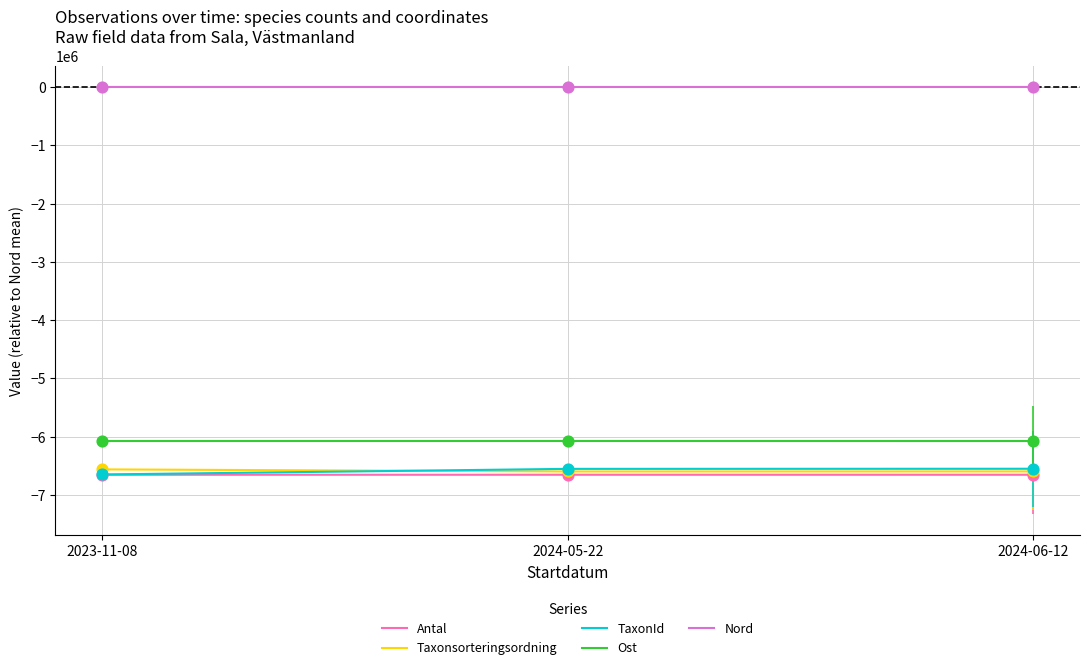

Which series has the widest spread of Y values?

TaxonId